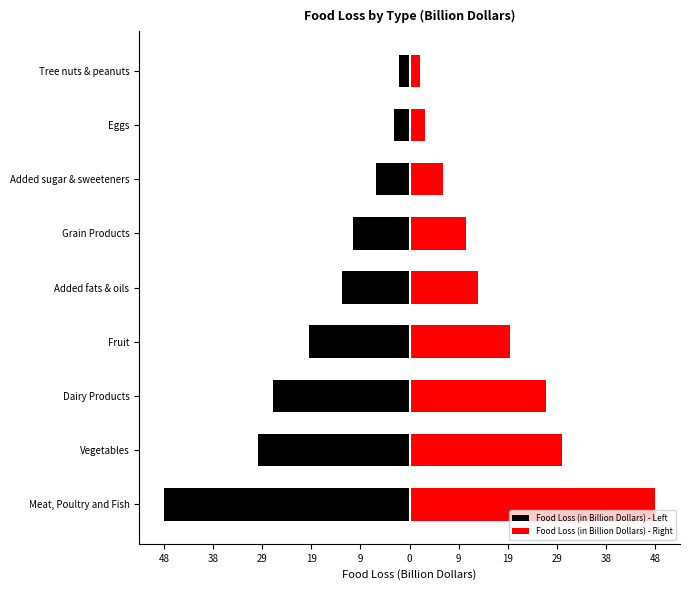

Is it true that Food Loss (in Billion Dollars) - Right equals 21.8 at Added fats & oils?

False